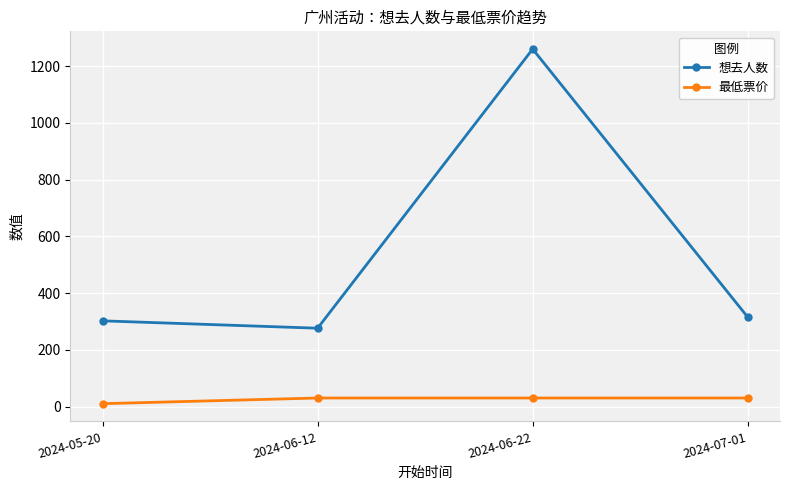

Reading left to right, list all the values displayed in this chart.

想去人数: 302	276	1260	315
最低票价: 10	30	30	30